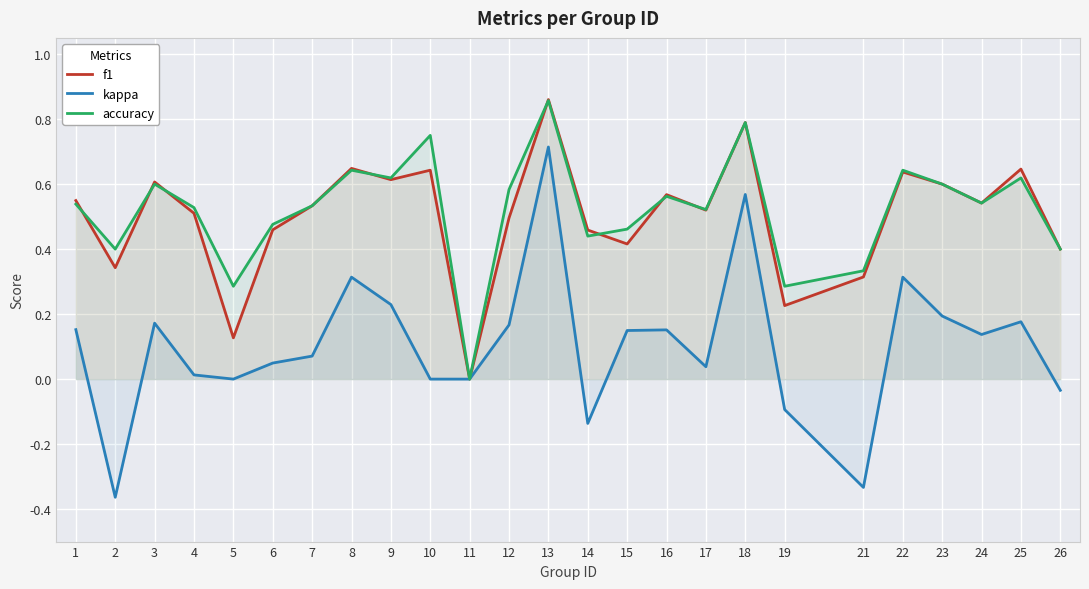

What are all the series names shown in the legend?

f1, kappa, accuracy